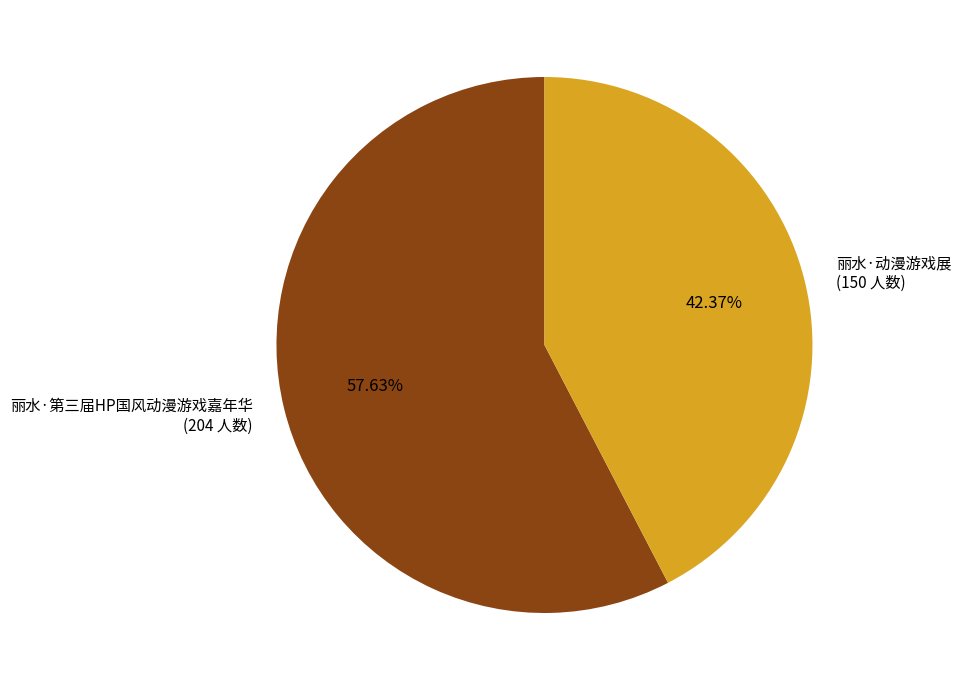

Is it true that 丽水·第三届HP国风动漫游戏嘉年华 is 50% of the pie?

False